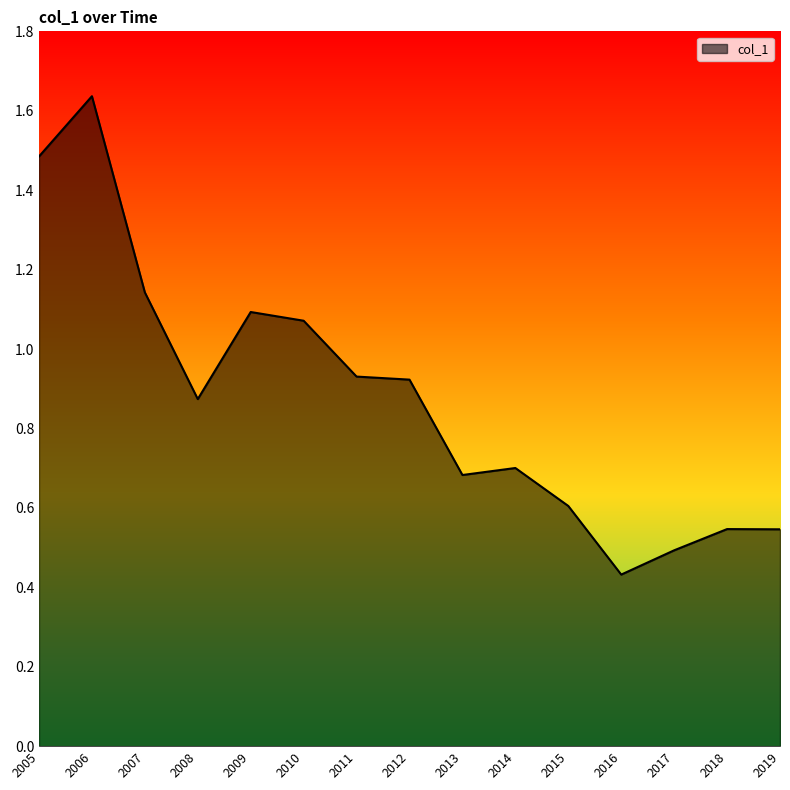

Between 2009 and 2012, which is larger?

2009